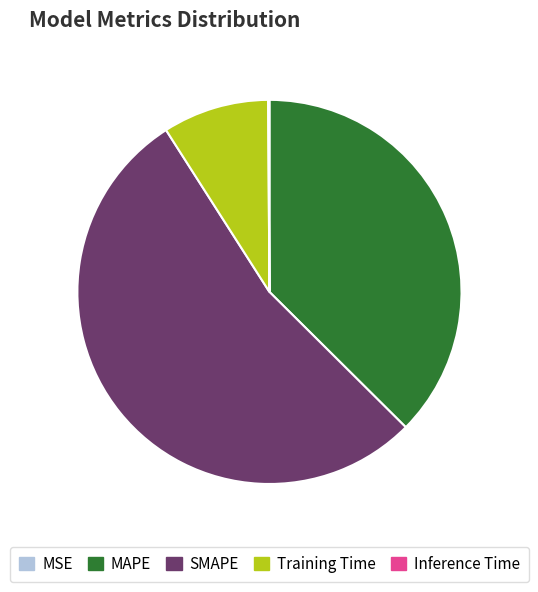

What is the majority slice?

SMAPE